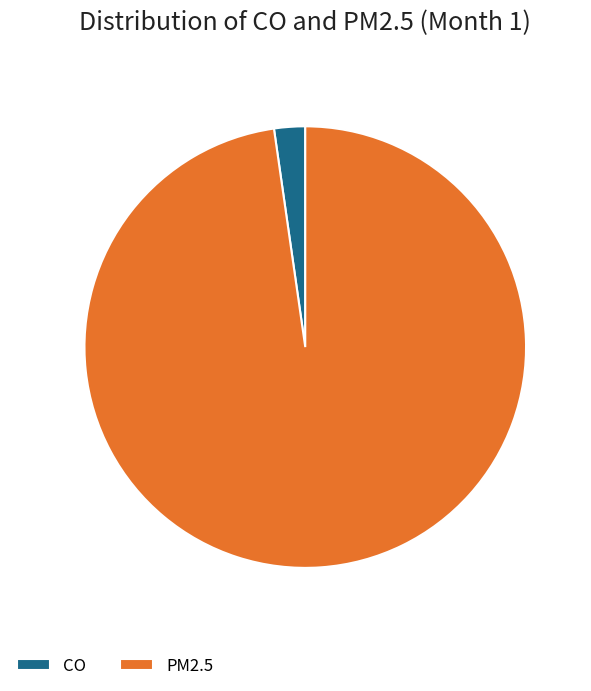

Is there any slice that represents more than half of the pie?

Yes